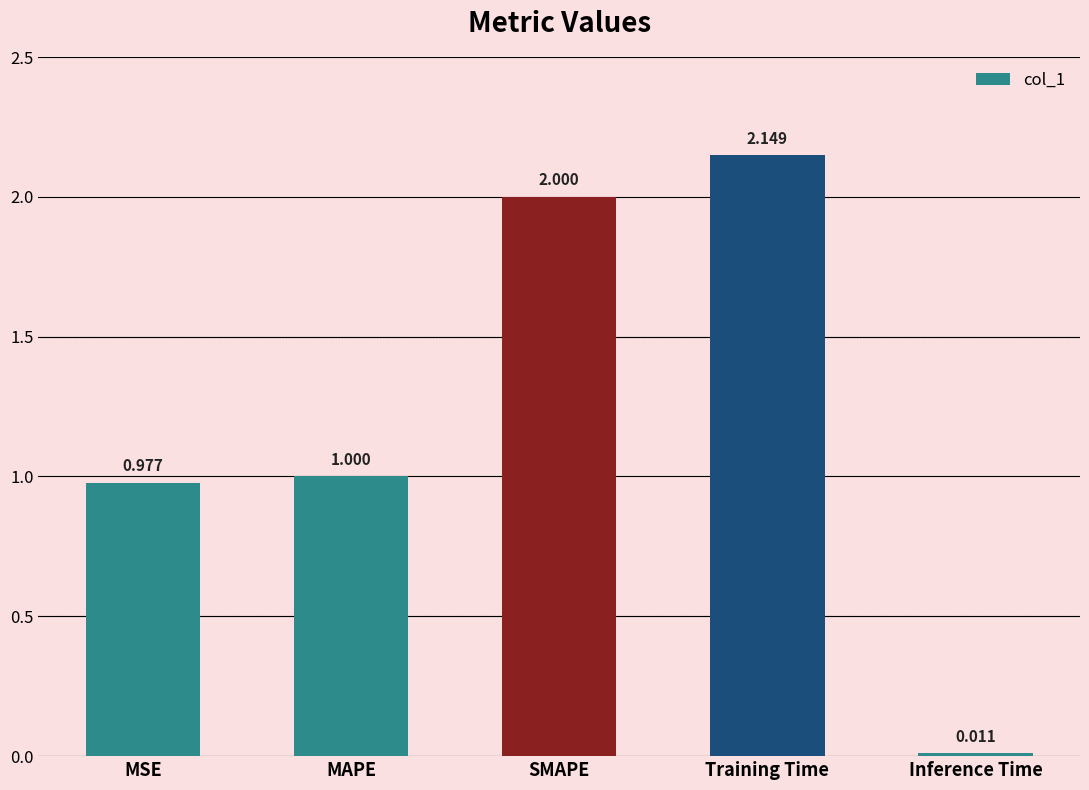

Which category has the highest value across all series?

Training Time